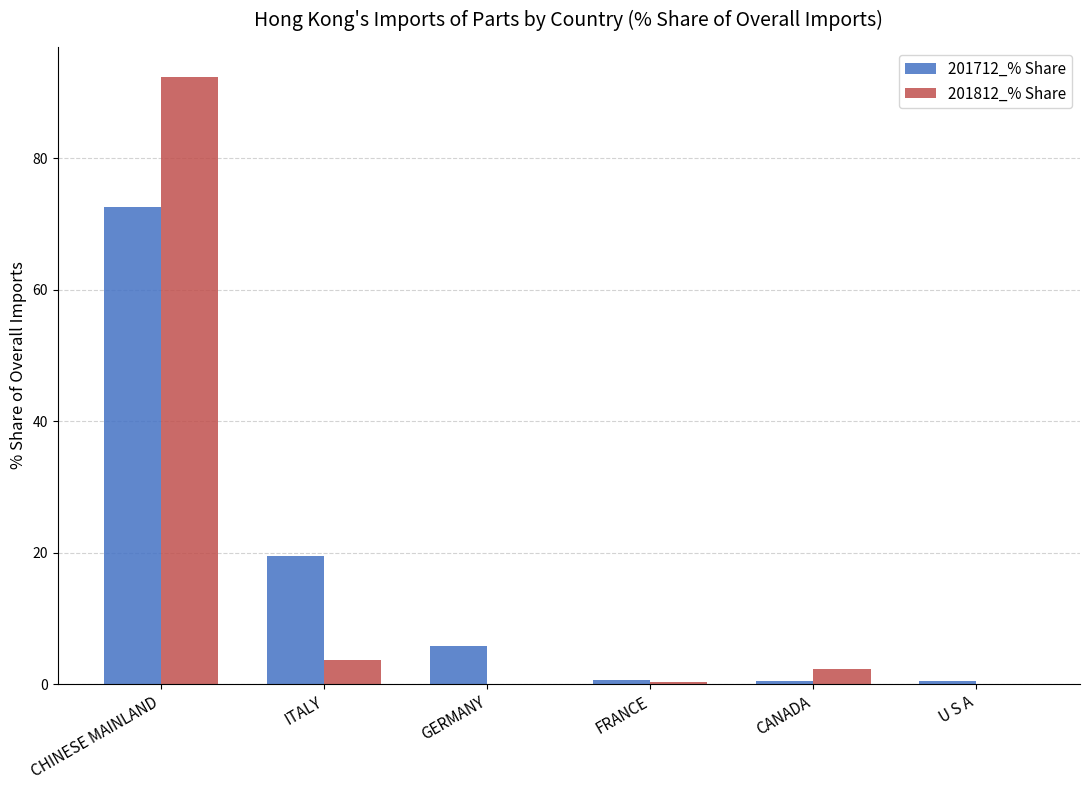

What is the sum of the 201812_% Share values at ITALY and GERMANY?

3.7